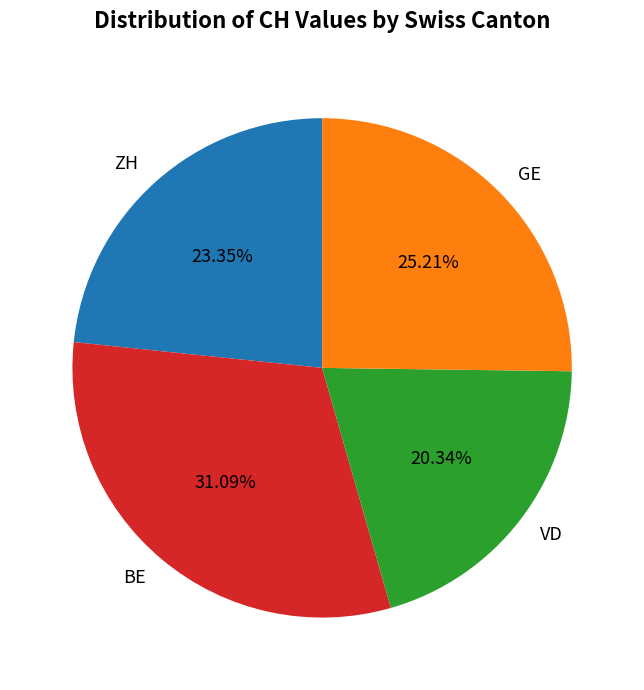

Is VD the majority of the pie?

No